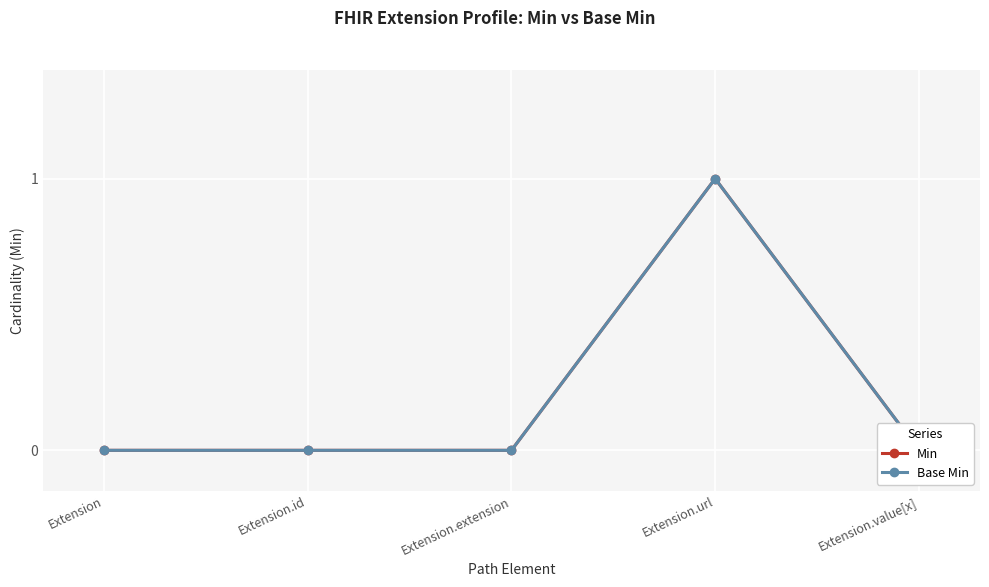

Which series changed the most between Extension and Extension.id?

Min